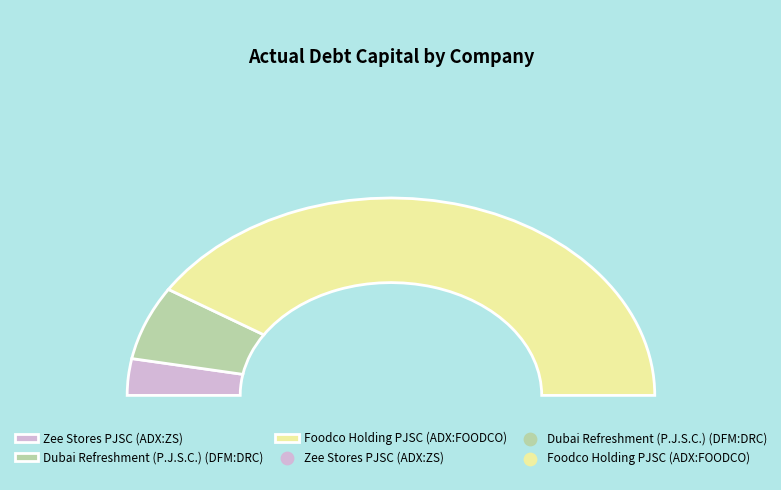

Is Dubai Refreshment (P.J.S.C.) (DFM:DRC) the majority of the pie?

No